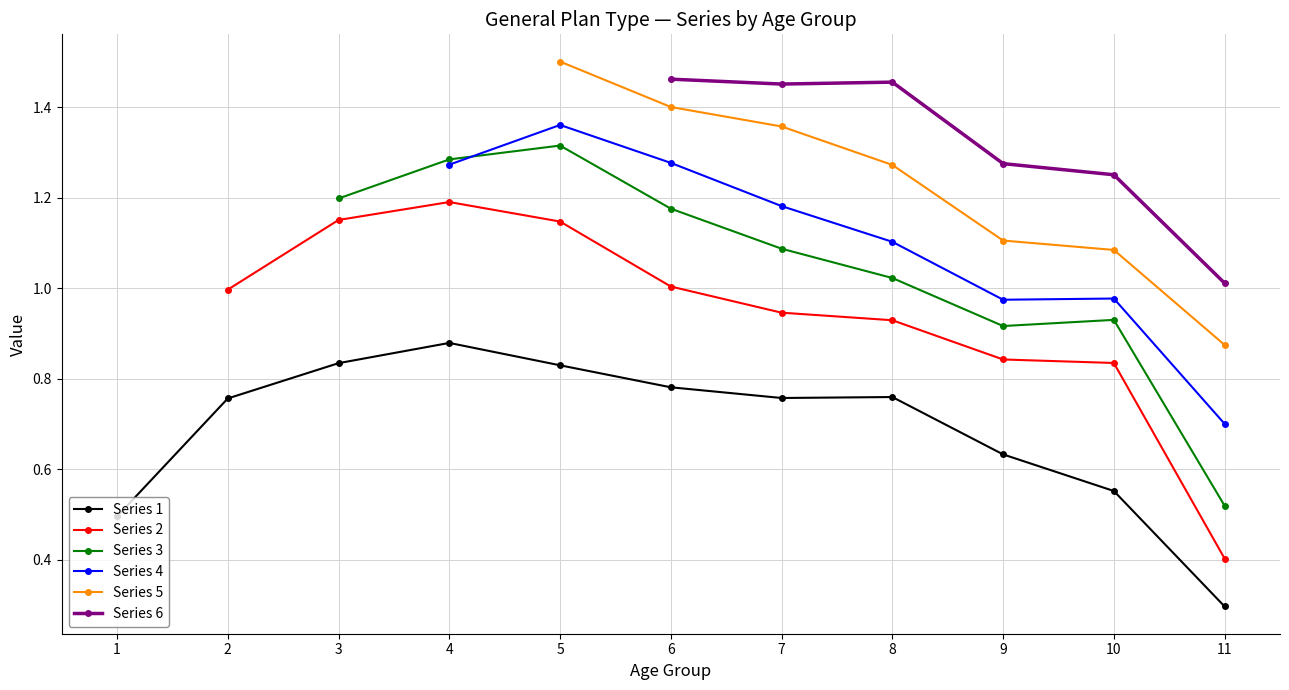

What is the average value of the 1 series?

0.7